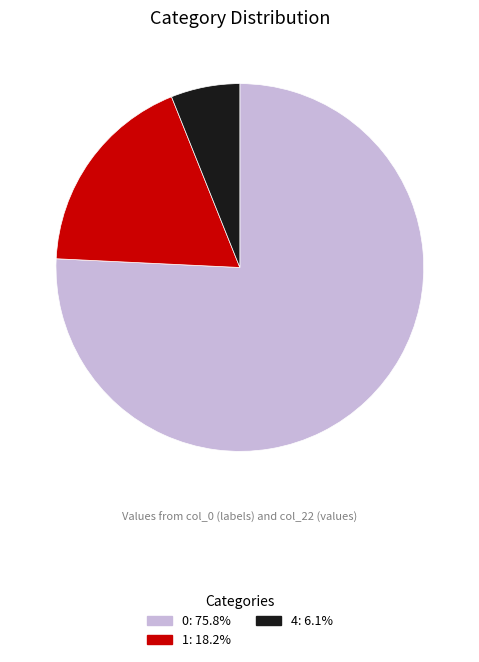

Is there a majority slice in this chart?

Yes